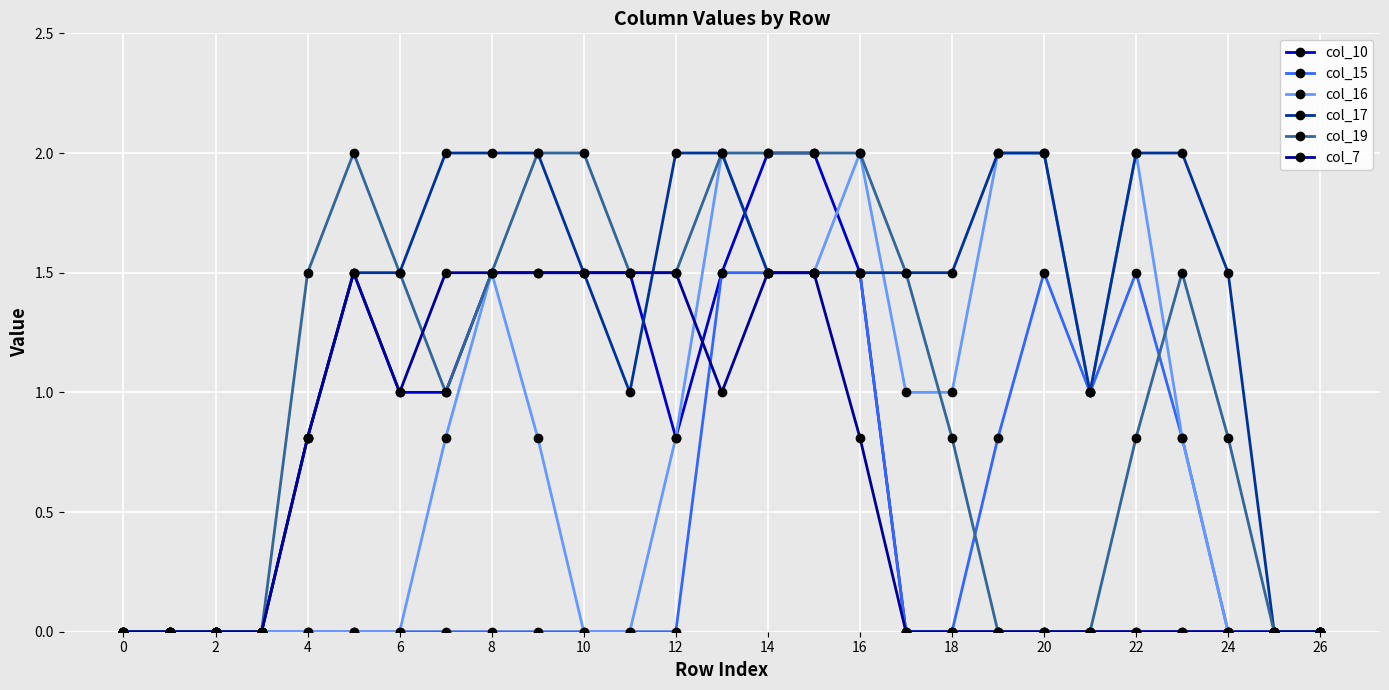

What is the highest value of the col_10 series?

2.0